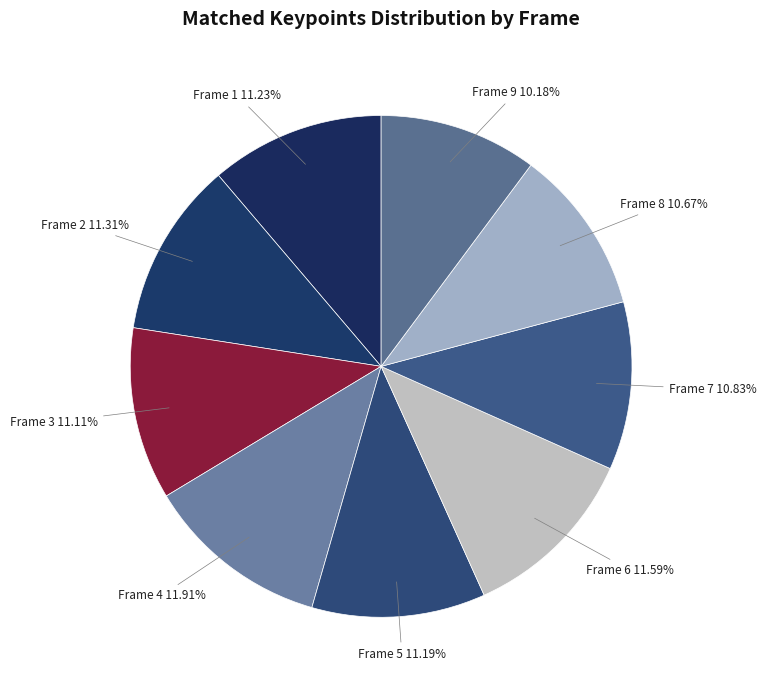

How many slices are in this pie chart?

9